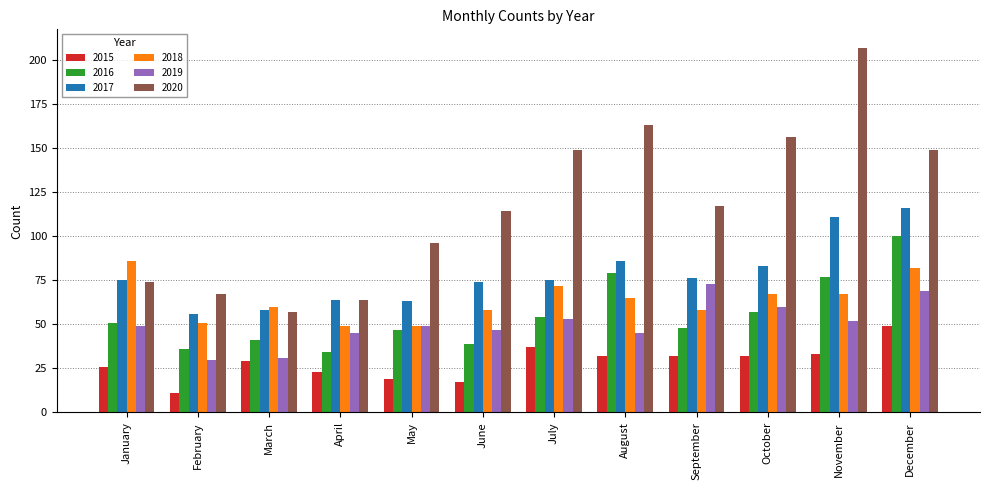

What is the value of the 2018 bar at the 6th from the left?

58